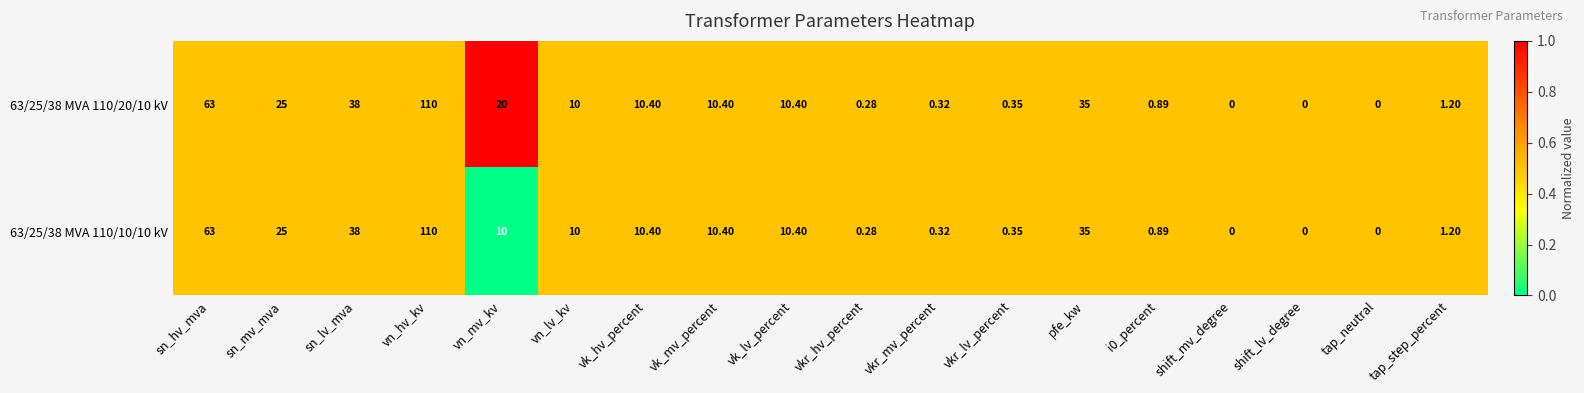

List the series in order of their overall mean, highest first.

63/25/38 MVA 110/20/10 kV, 63/25/38 MVA 110/10/10 kV